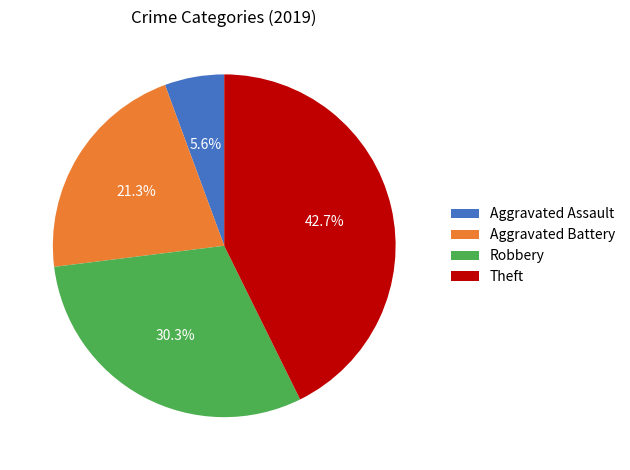

Is Aggravated Battery the majority of the pie?

No